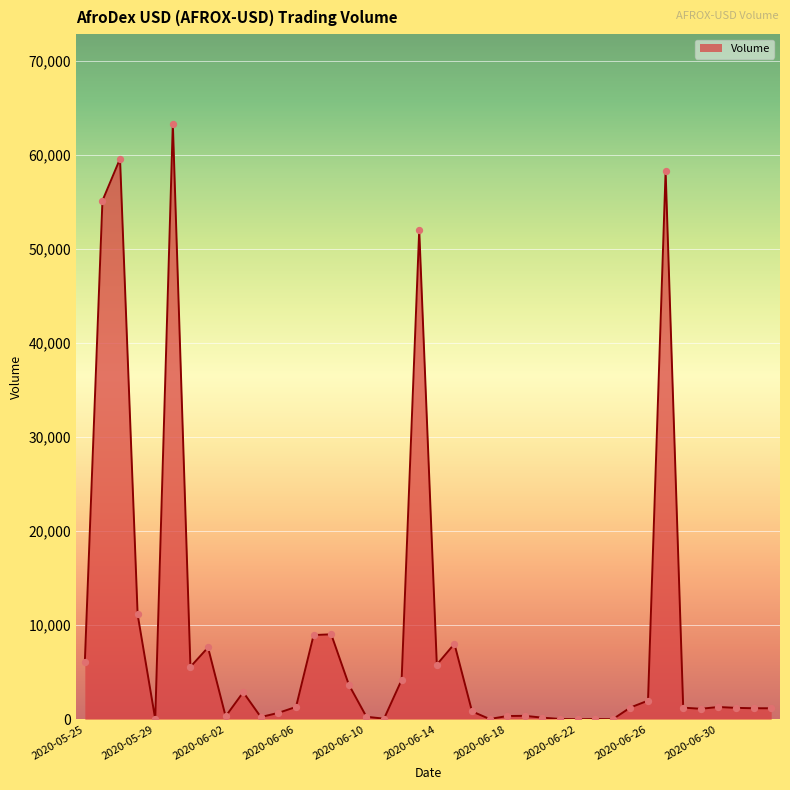

What is the greatest value displayed?

63350